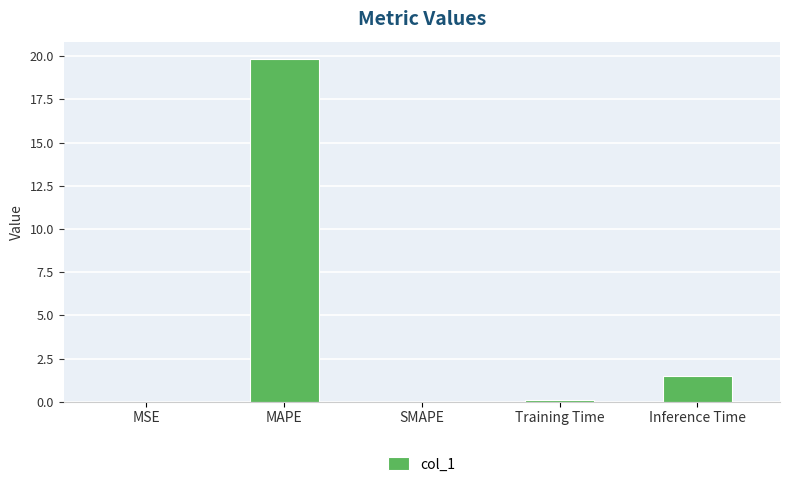

Between MAPE and MSE, which is larger?

MAPE